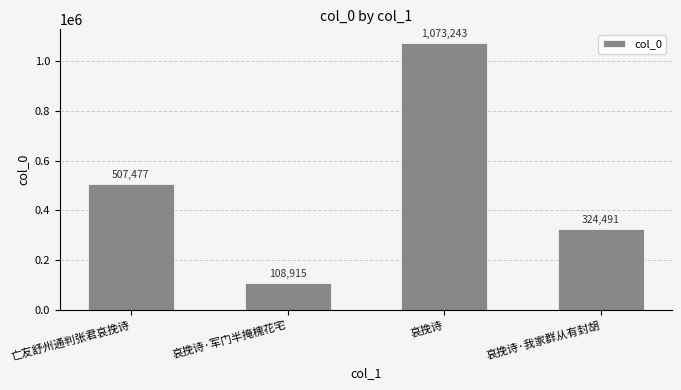

What is the change in value from 亡友舒州通判张君哀挽诗 to 哀挽诗?

+565766